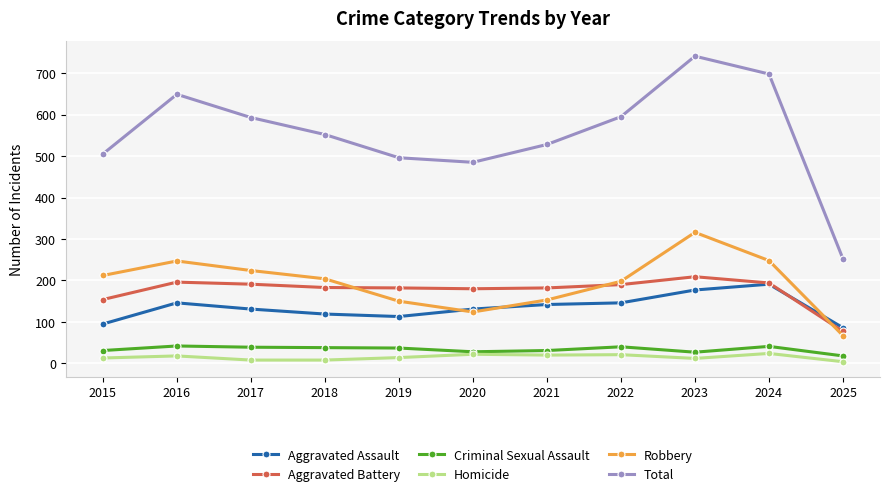

Count the number of data series in this chart.

6